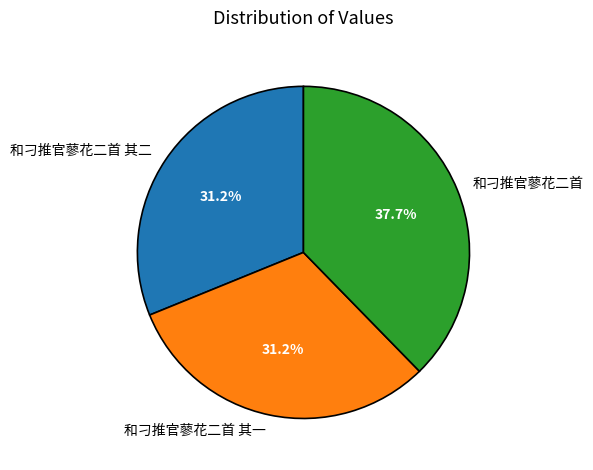

To the nearest percent, what portion does 和刁推官蓼花二首 represent?

38%